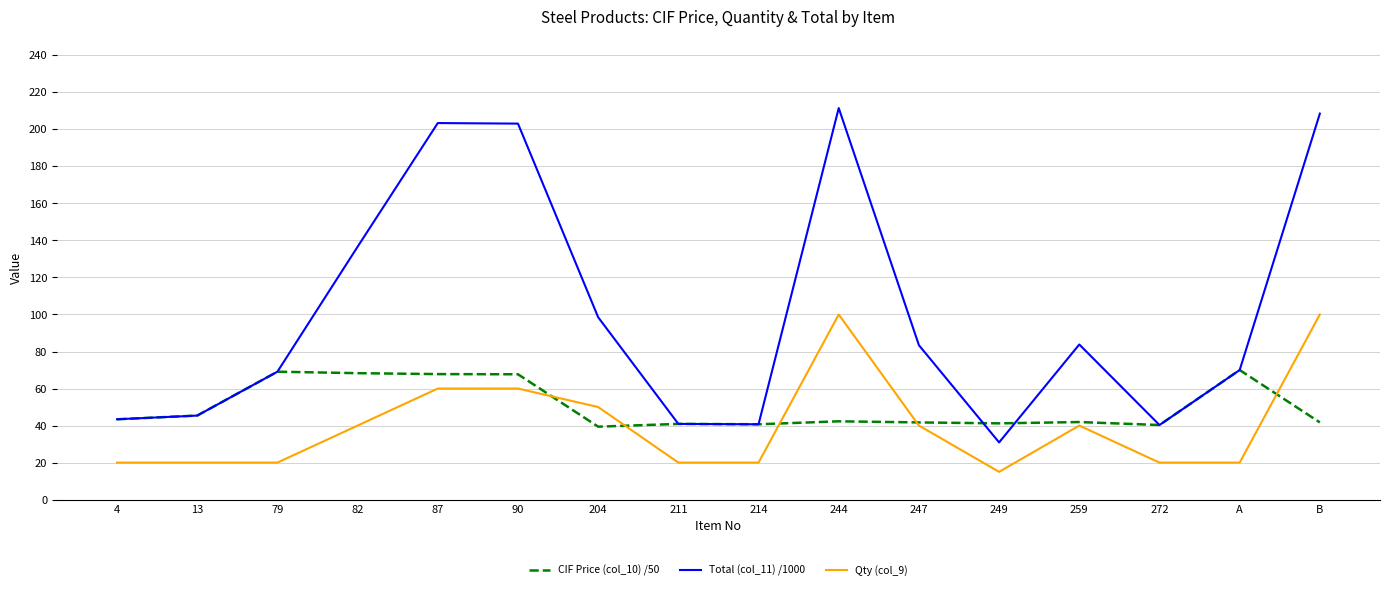

What position from the left is 272?

14